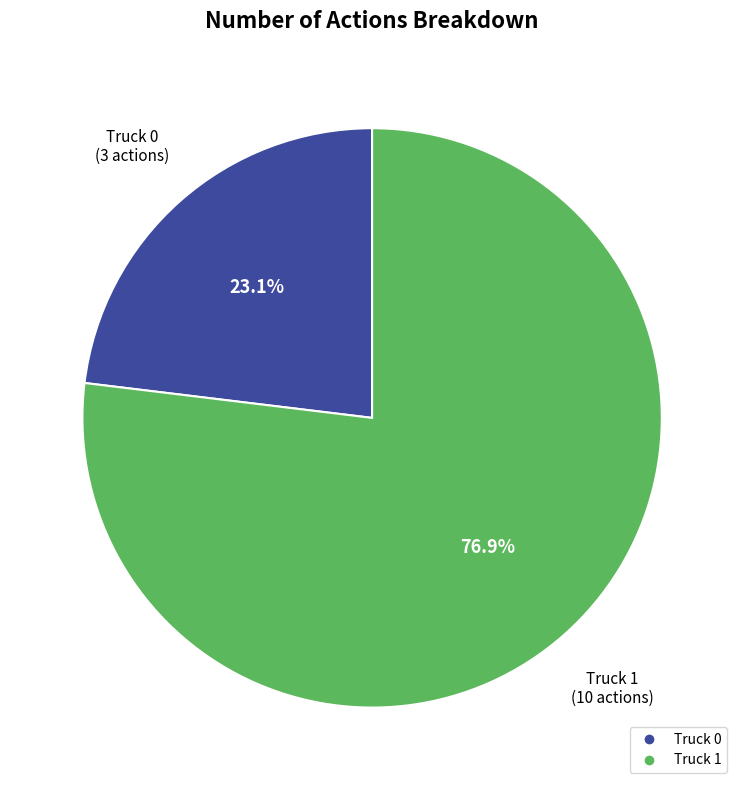

To the nearest percent, what is the combined percentage of Truck 0 and Truck 1?

100%